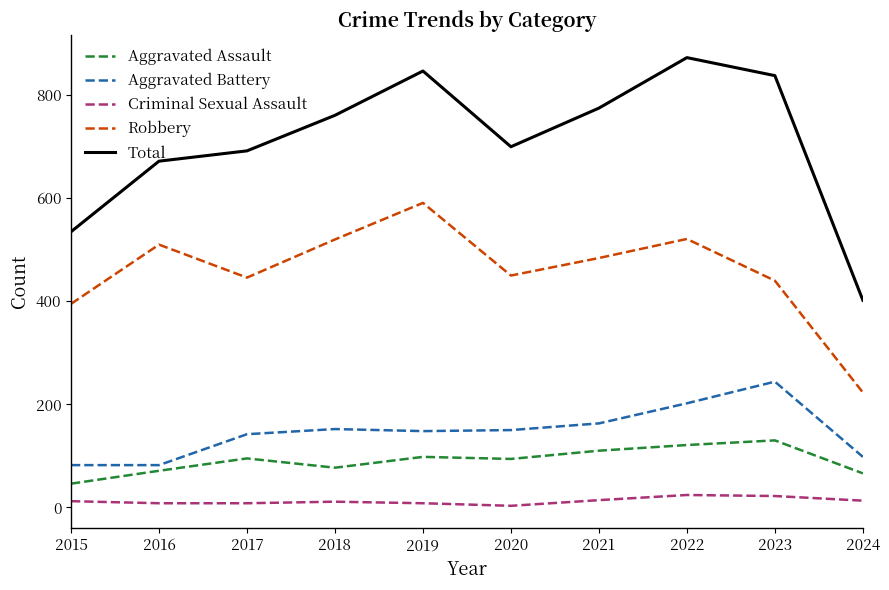

True or false: Robbery and Aggravated Battery cross at least once.

False